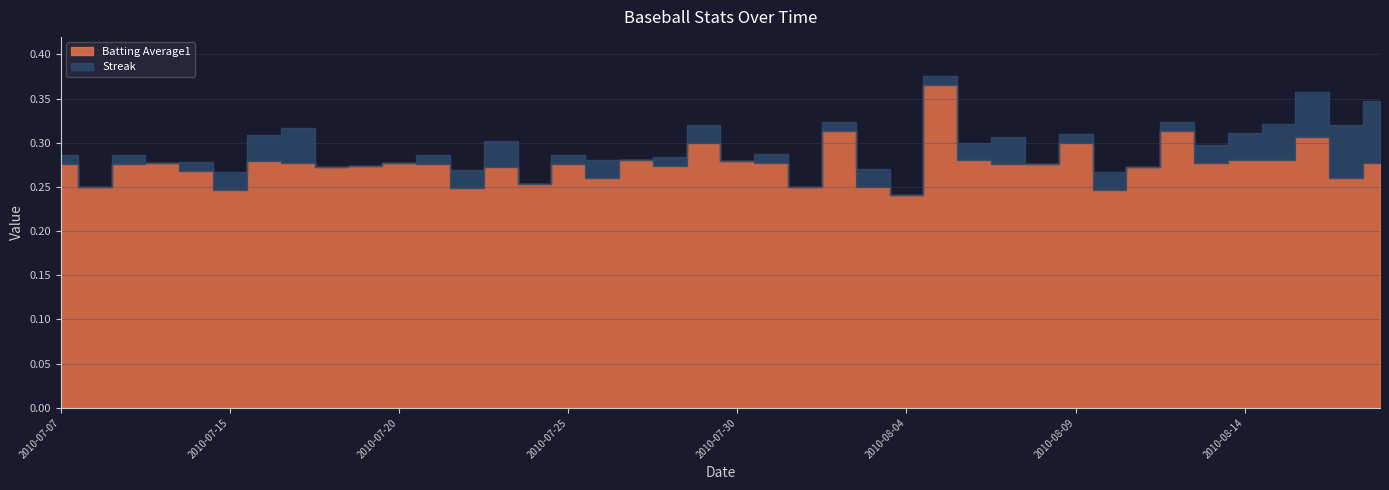

What is the label of the 9th point from the right?

2010-08-10